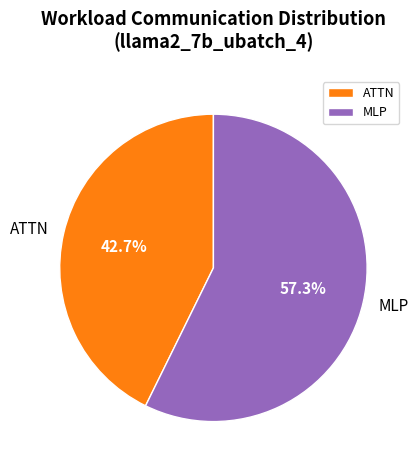

Is there a majority slice in this chart?

Yes